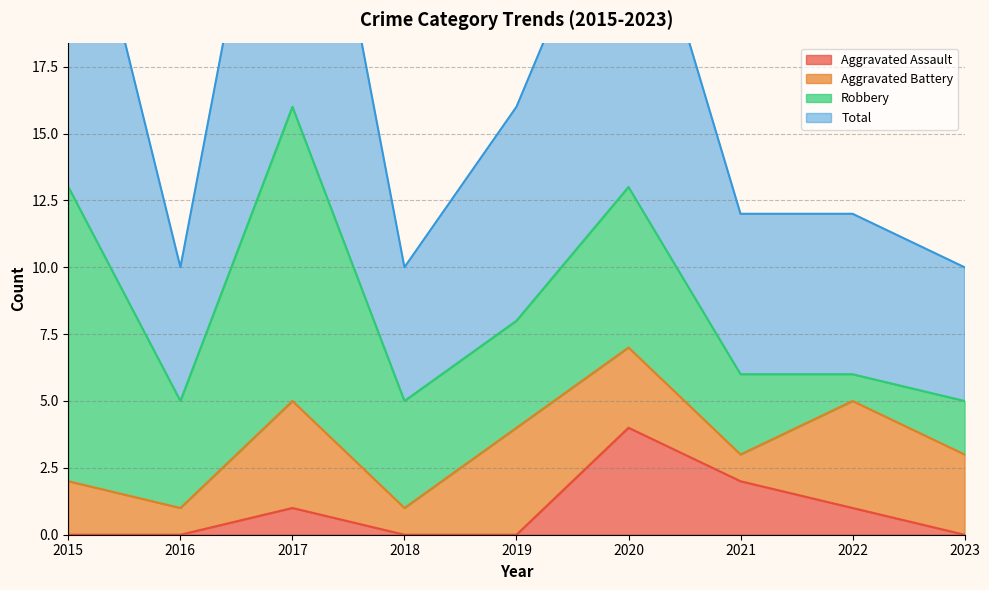

In Aggravated Assault, how many points are higher than both neighbors (excluding endpoints)?

2